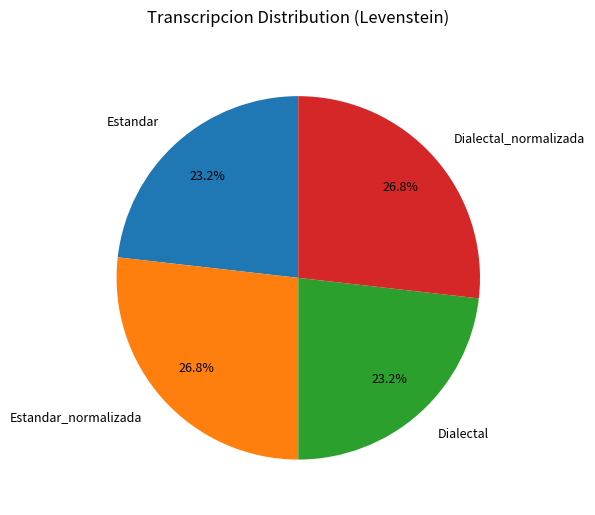

To the nearest percent, what is the difference between the largest and smallest slice percentages?

4%